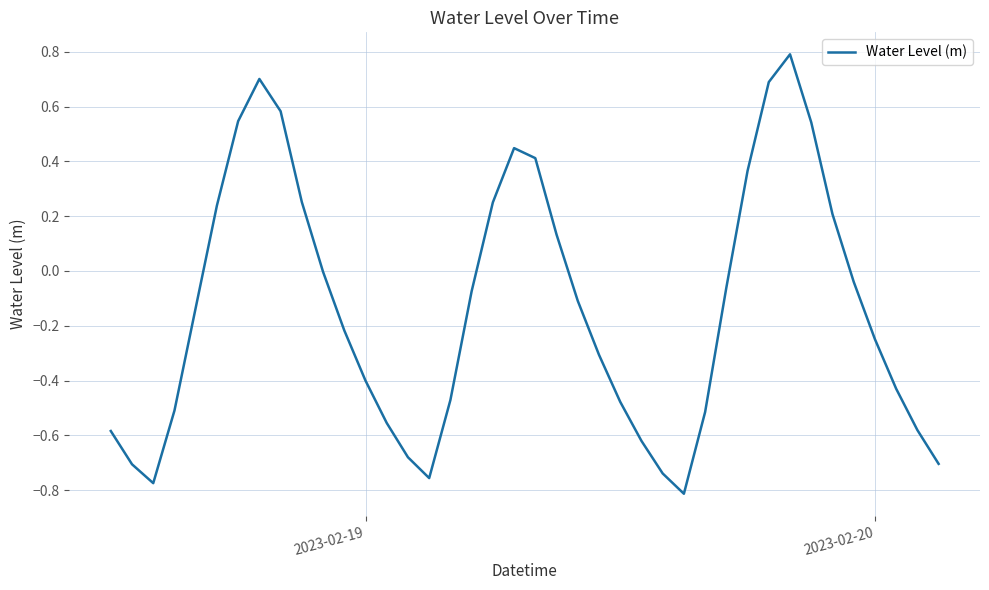

What is the difference between the maximum and minimum values?

1.6